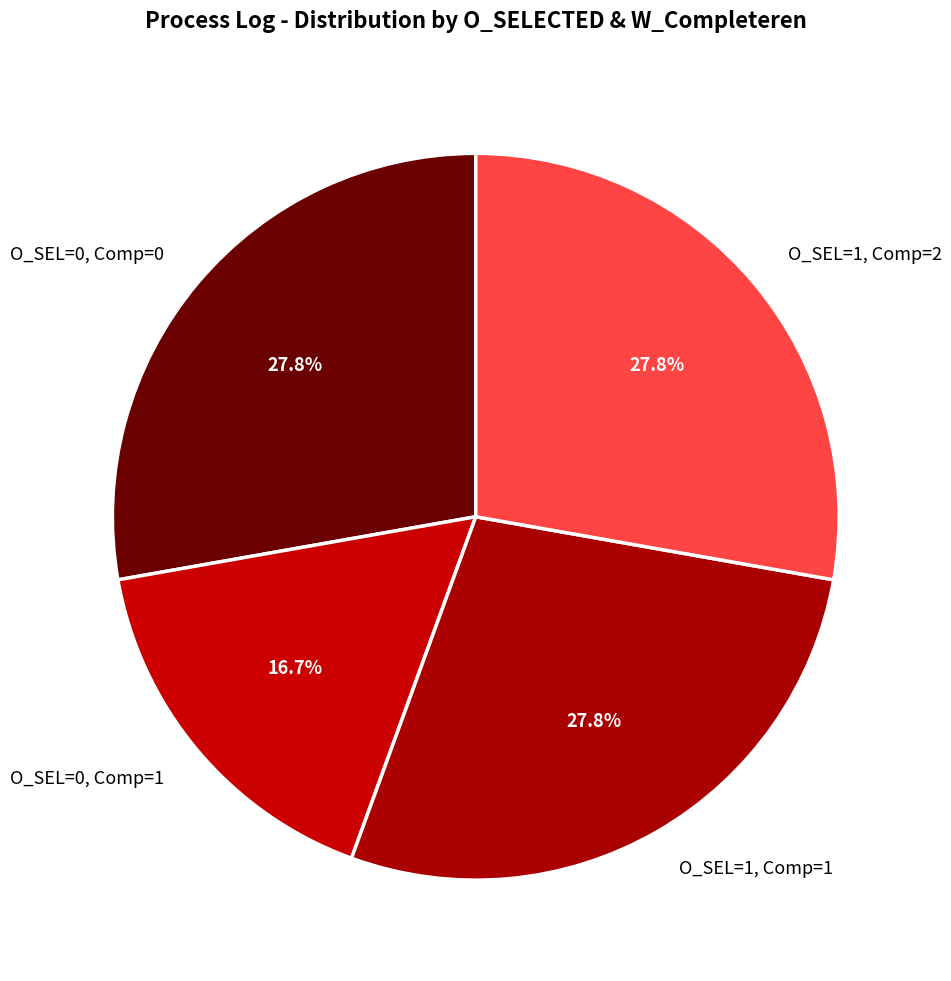

How many slices are in this pie chart?

4